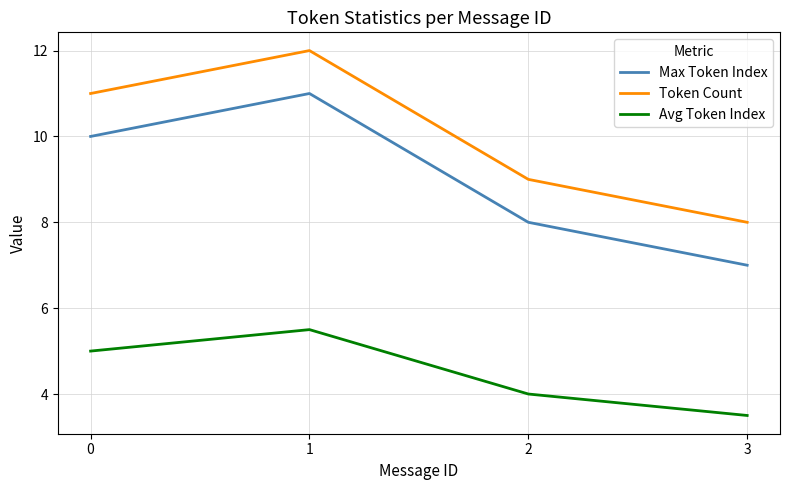

Rank the categories by Max Token Index value from highest to lowest.

1, 0, 2, 3